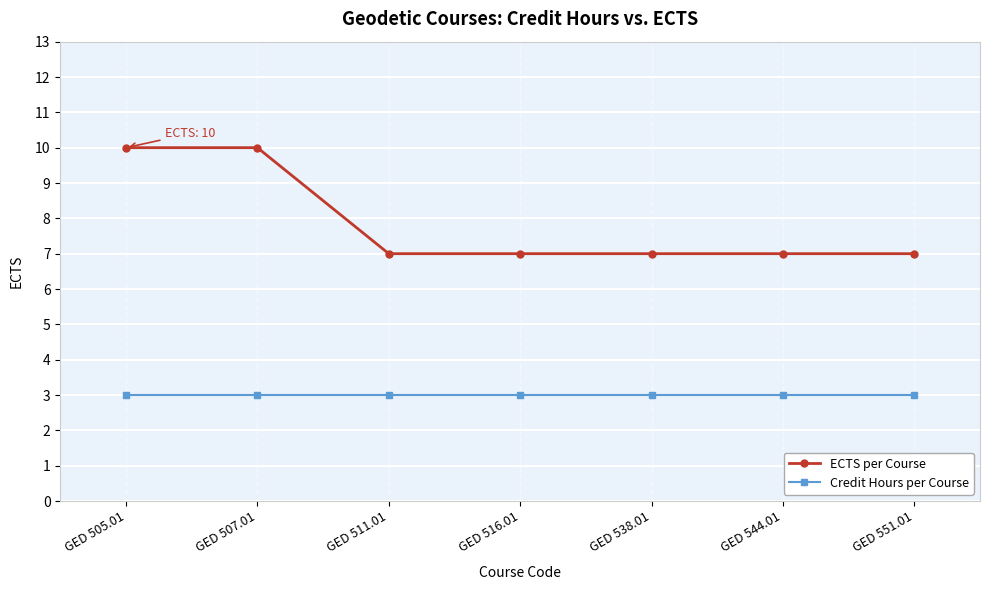

True or false: Credit Hours per Course has a value of 3 at GED 505.01.

True